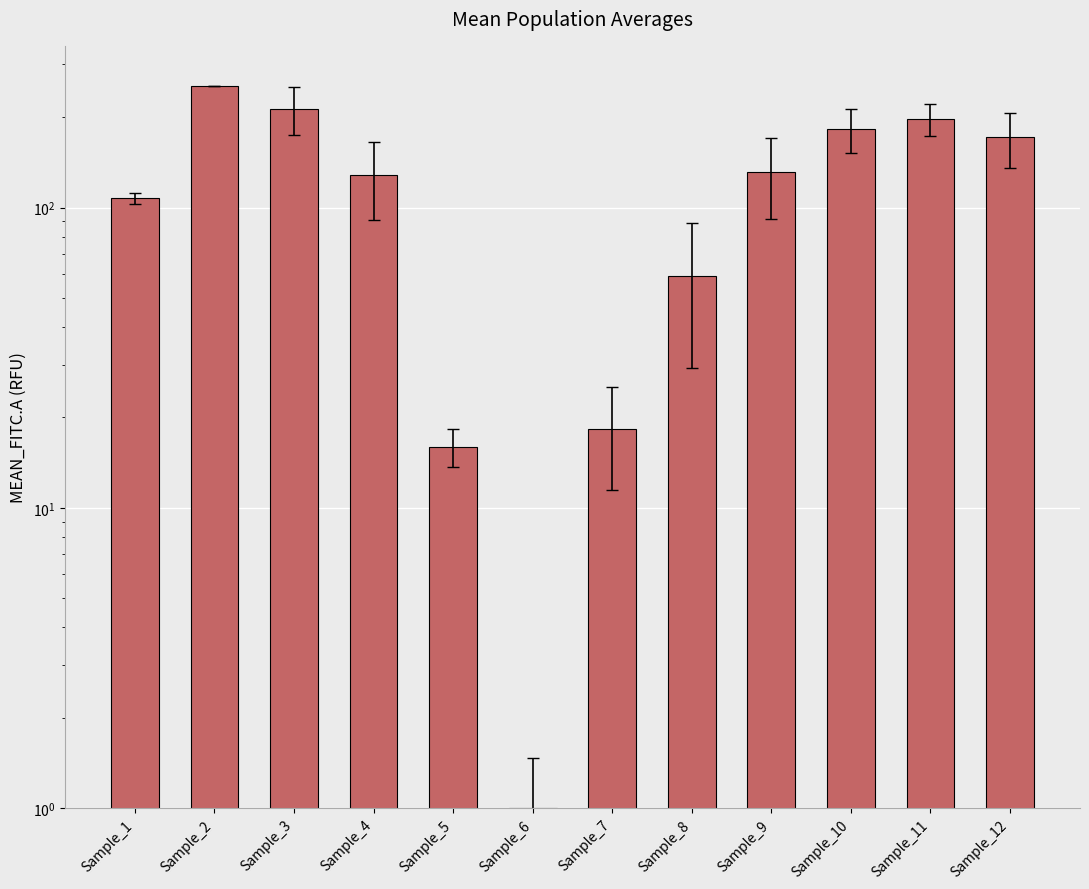

Are the bars horizontal?

No